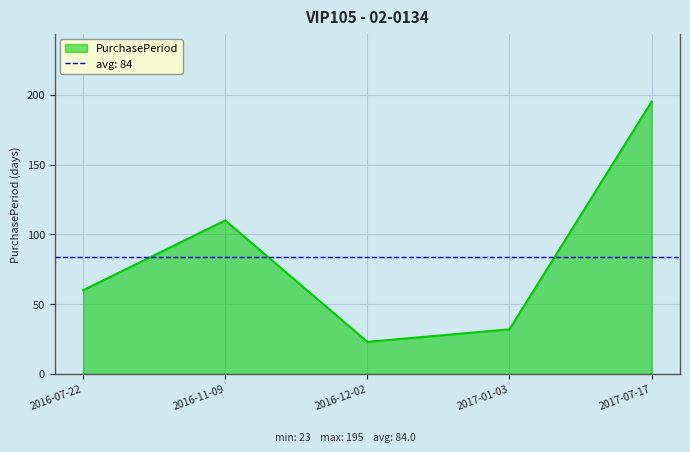

Which category has the lowest value across all series?

2016-12-02